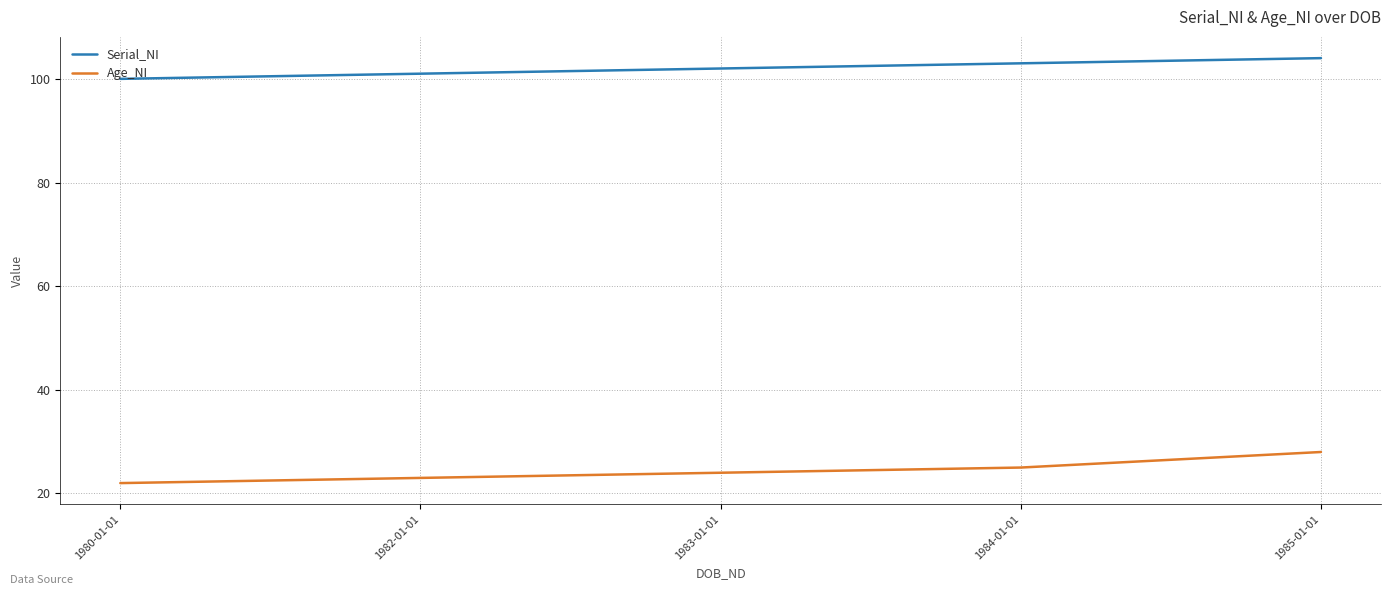

How many values in the Serial_NI series are below 102?

2